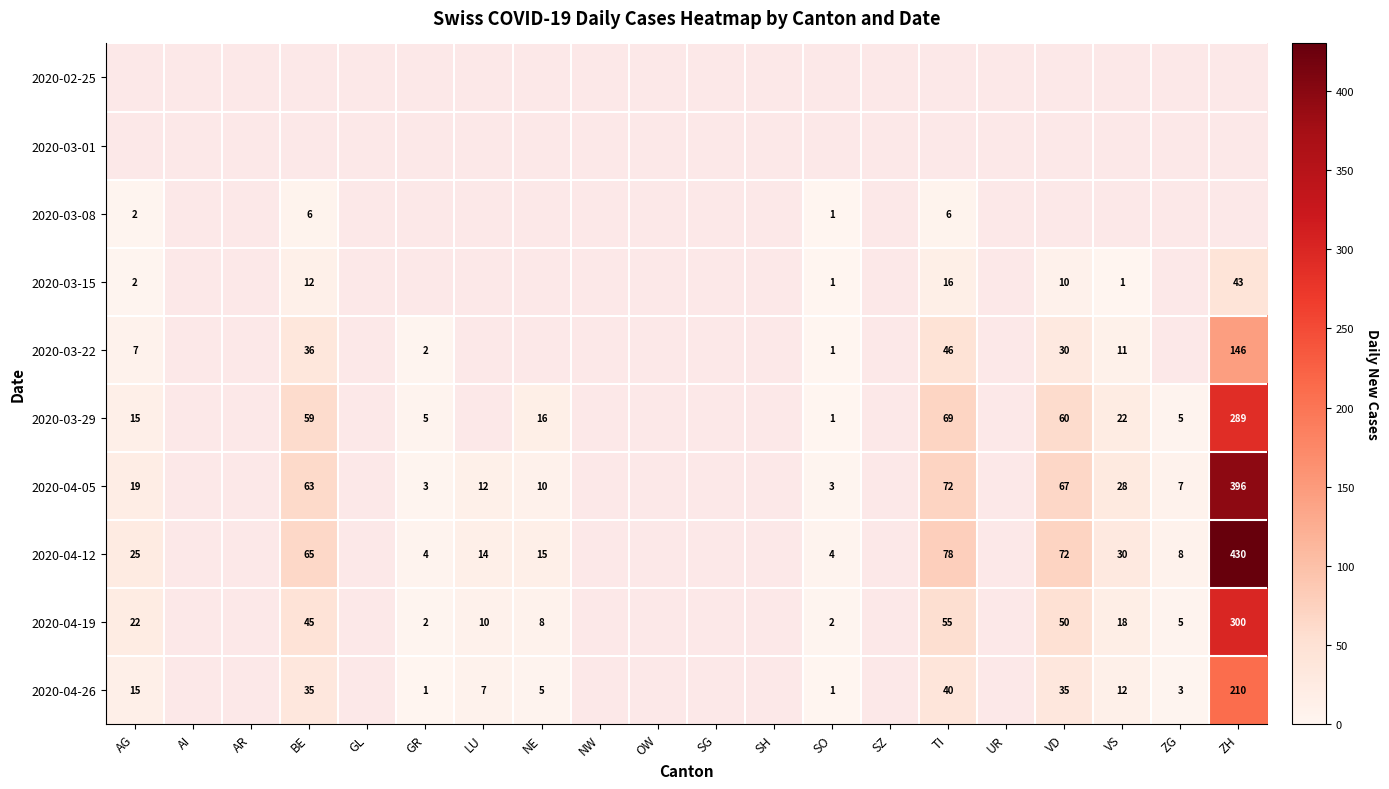

The value of 2020-04-12 at LU is 14. True or false?

True